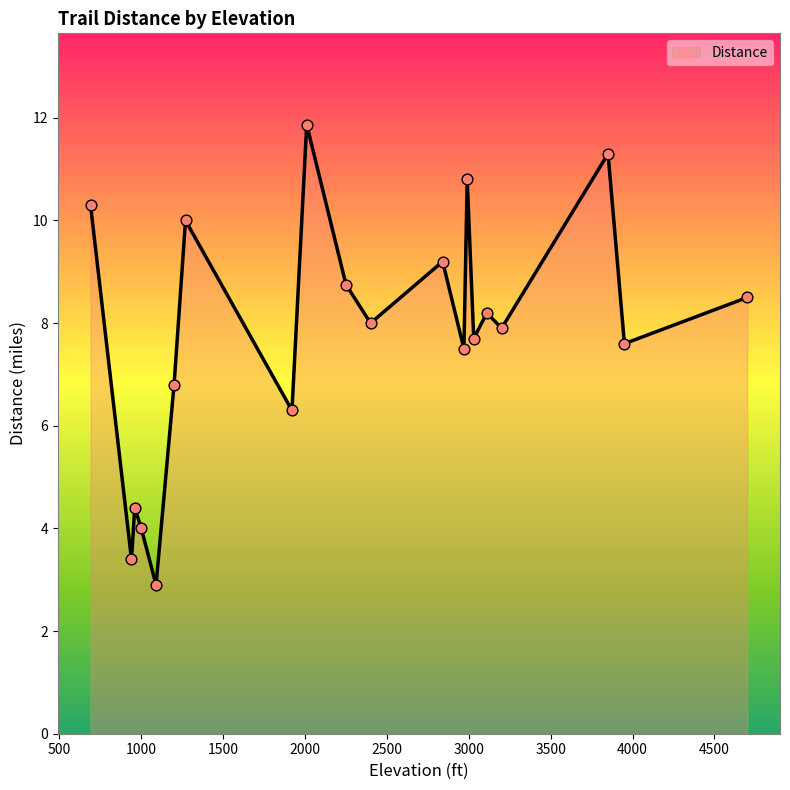

What is the minimum value shown in the chart?

2.9